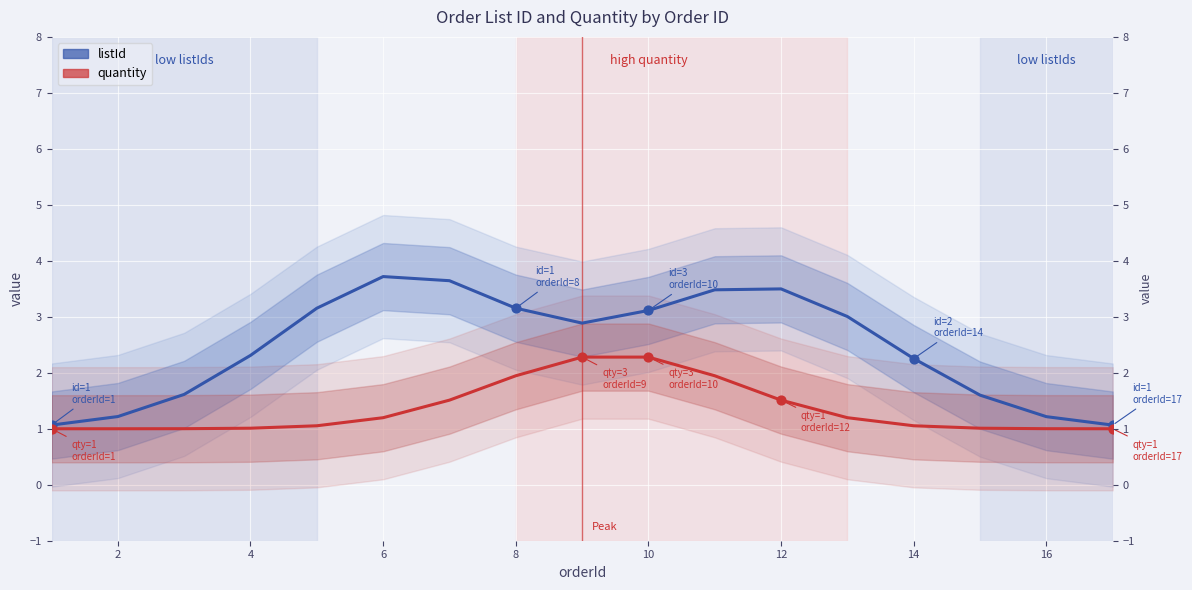

At which category is the sum across all series the highest?

10